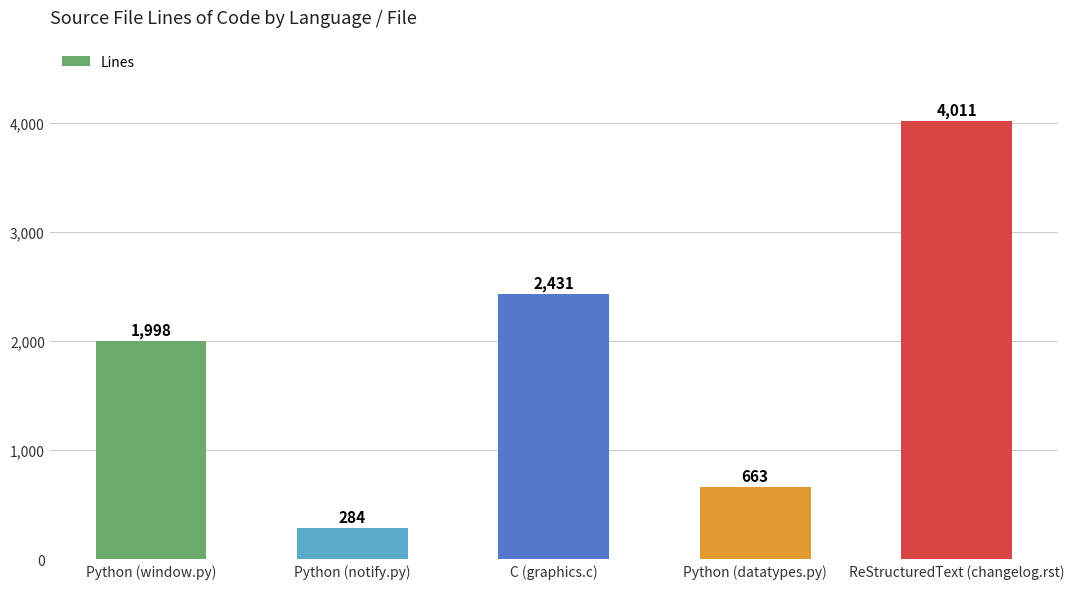

What is the difference between the maximum and minimum values?

3727